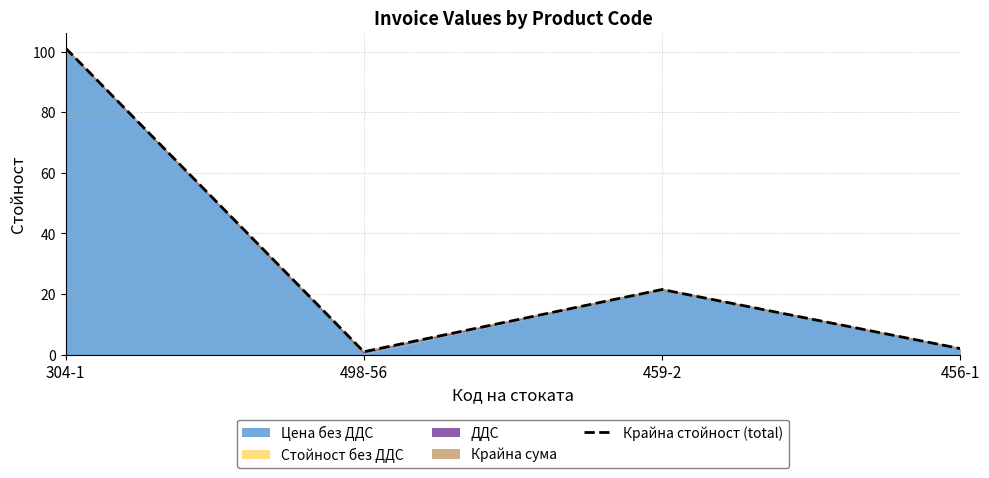

What is the sum of the values at 498-56 and 304-1?

102.2